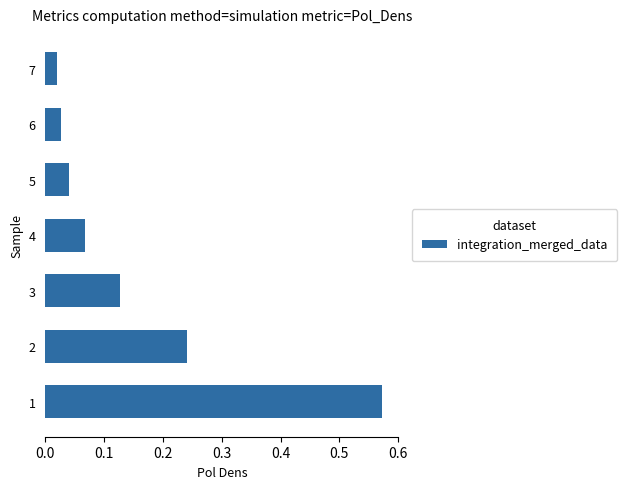

List the labels in order of value, largest first.

1, 2, 3, 4, 5, 6, 7